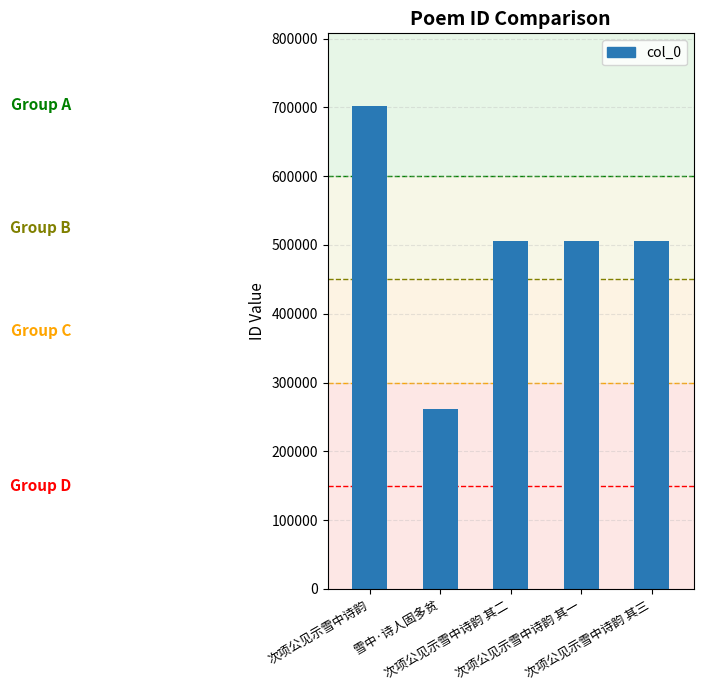

What position from the left is 次项公见示雪中诗韵 其三?

5